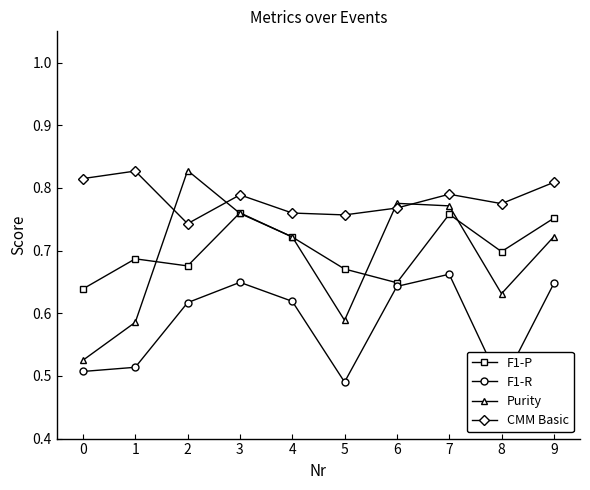

At how many categories does at least one series exceed 0?

10